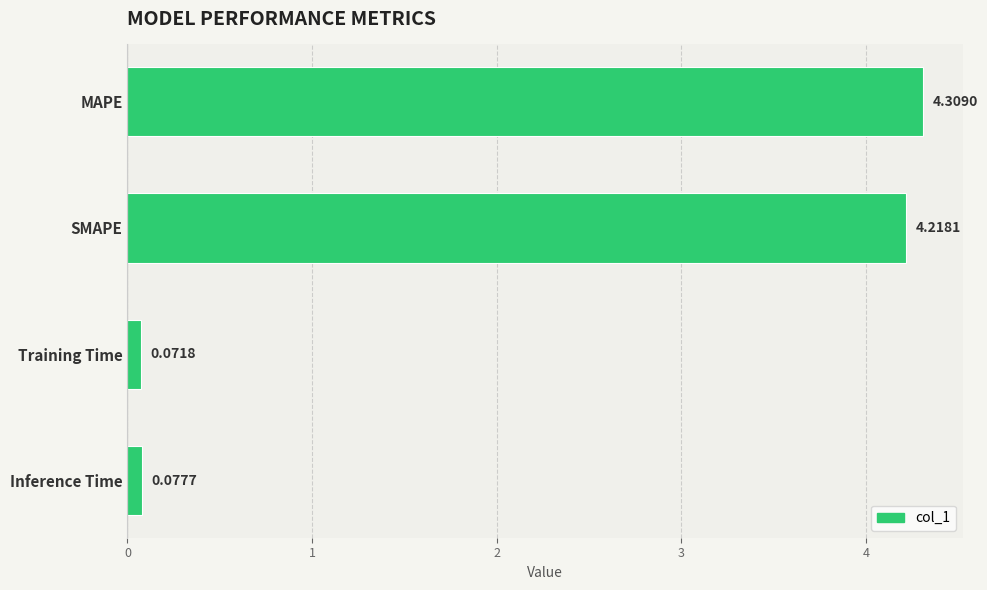

What is the label of the 3rd bar from the top?

Training Time